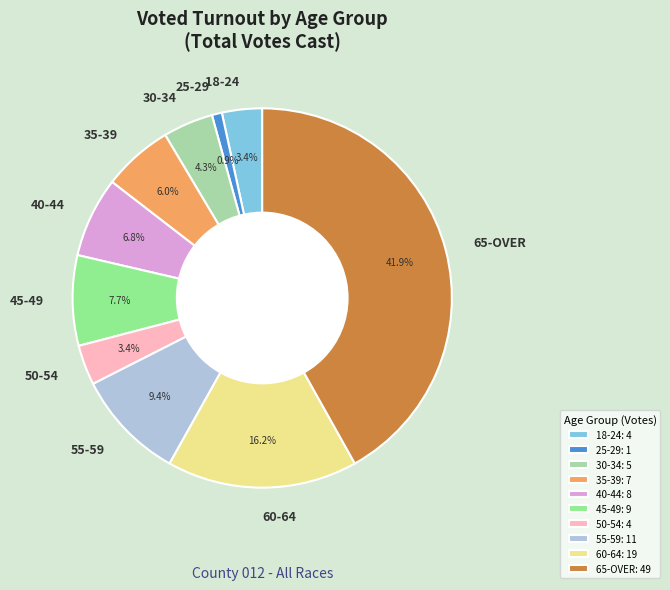

Which slice is the largest?

65-OVER